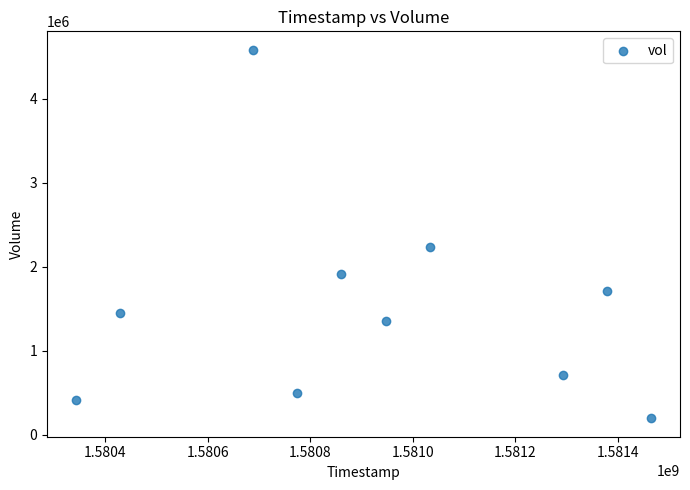

What is the range of Y values (max minus min)?

4391000